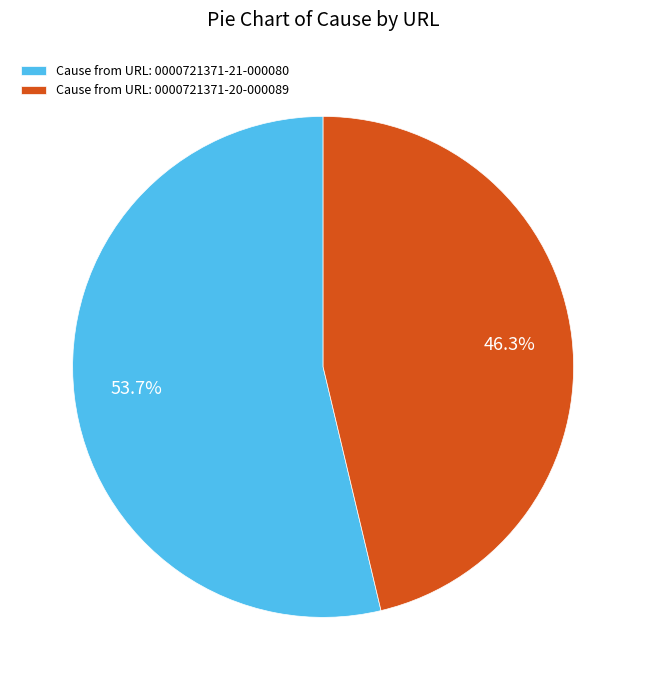

What is the smallest slice in the pie chart?

Cause from URL: 0000721371-20-000089